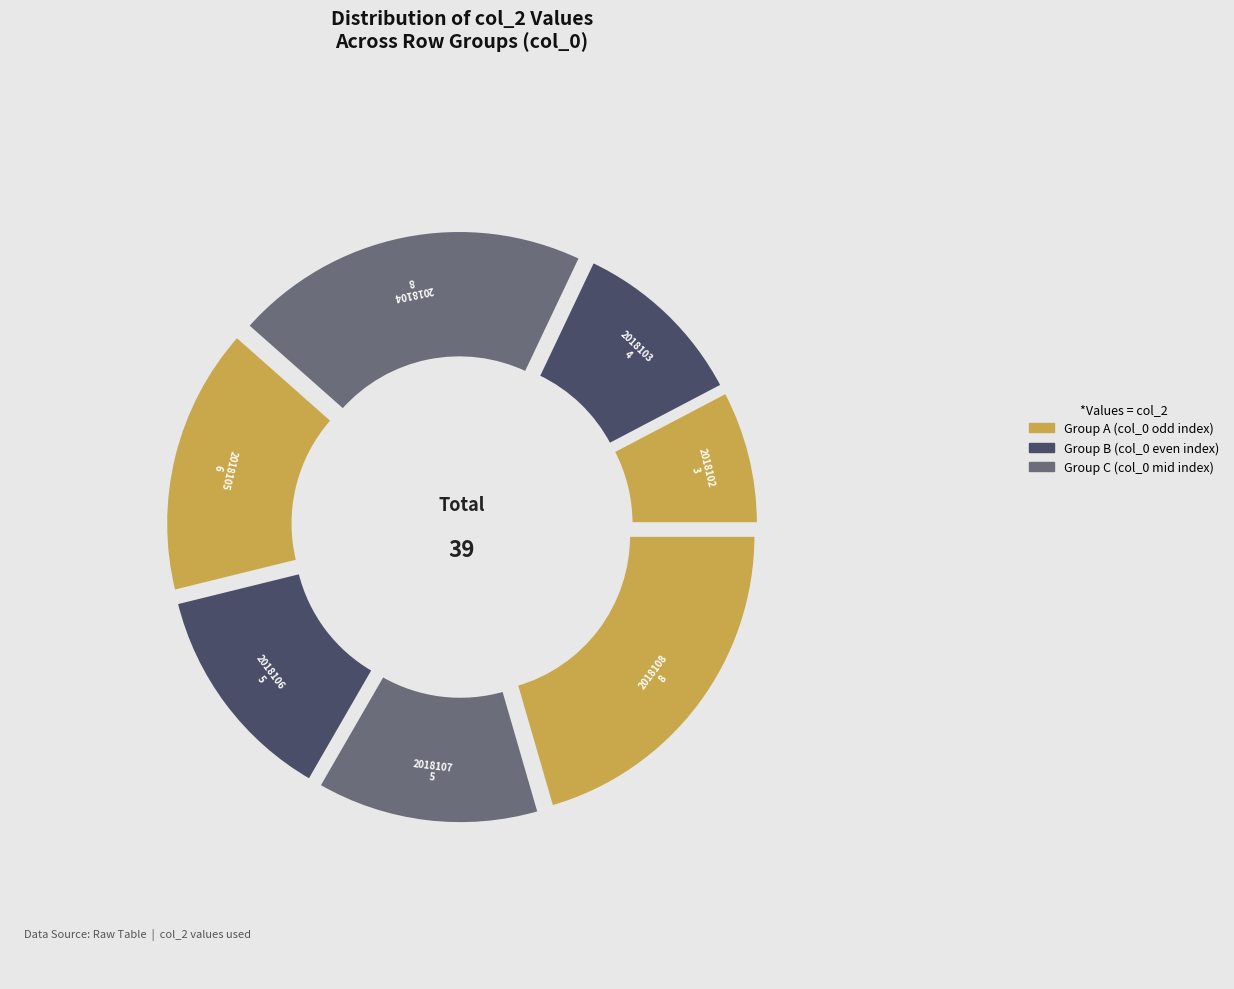

Does 2018107 represent more than half of the total?

No